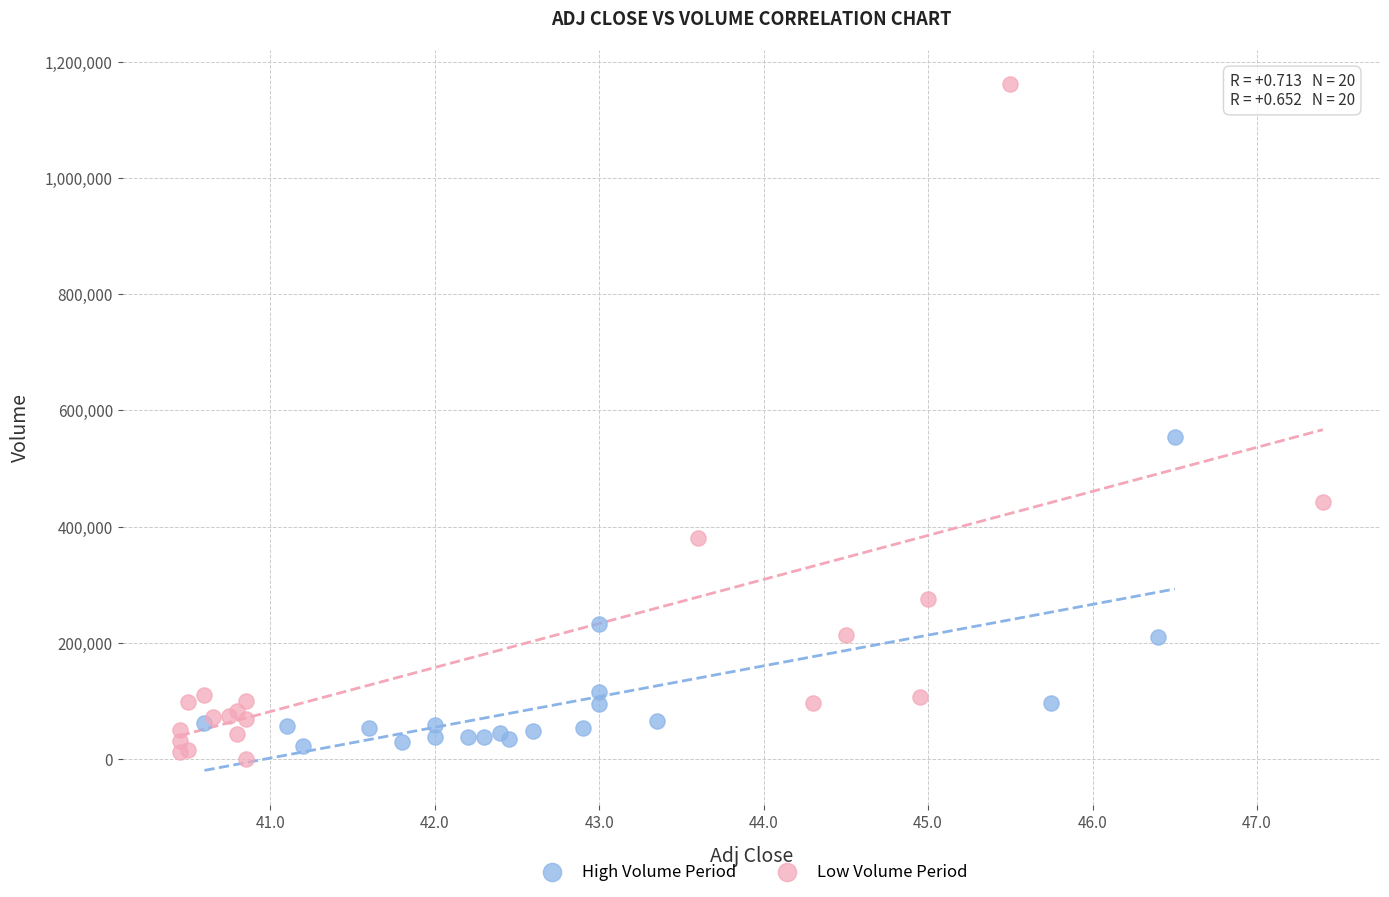

Which series contains the highest Y value?

Low Volume Period